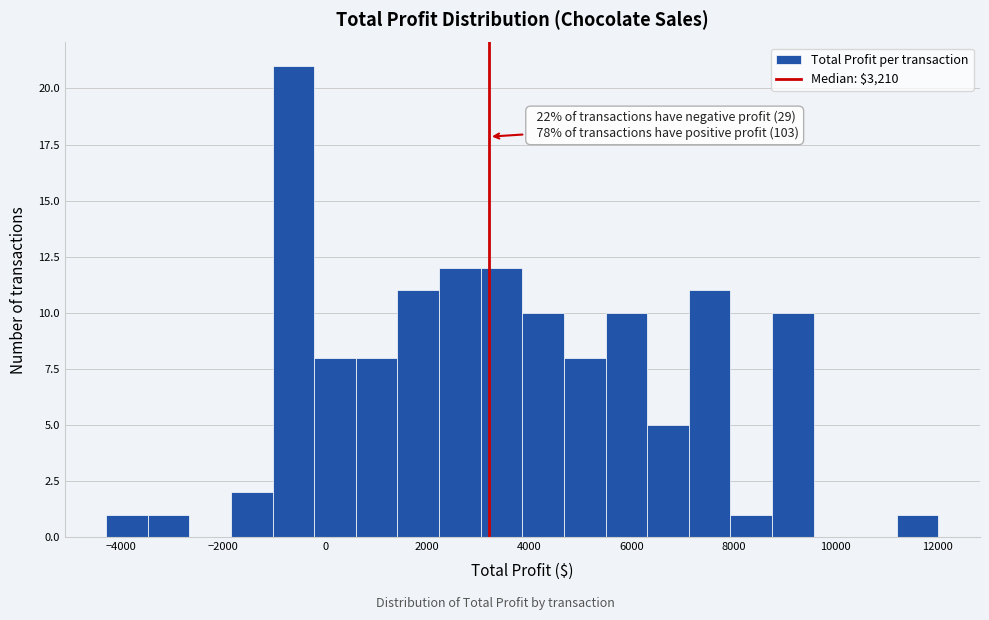

Which range on the x-axis has the tallest bar?

-1000 to -200